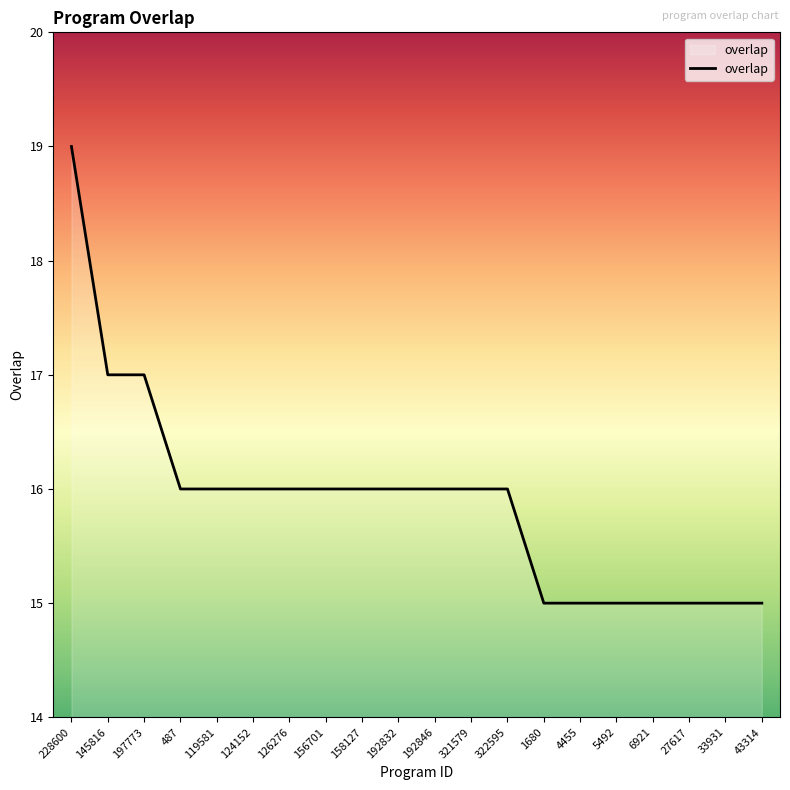

The chart shows a value of 16 at 321579. True or false?

True